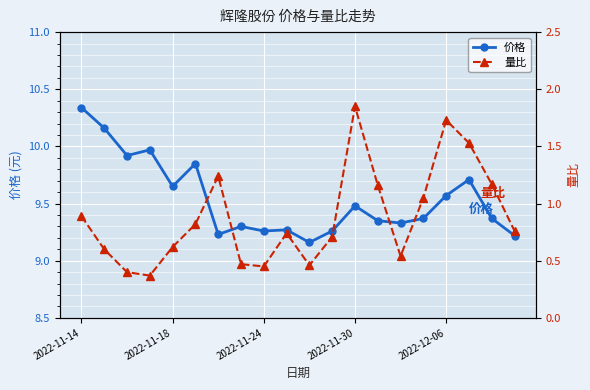

At how many categories does at least one series exceed 4?

20